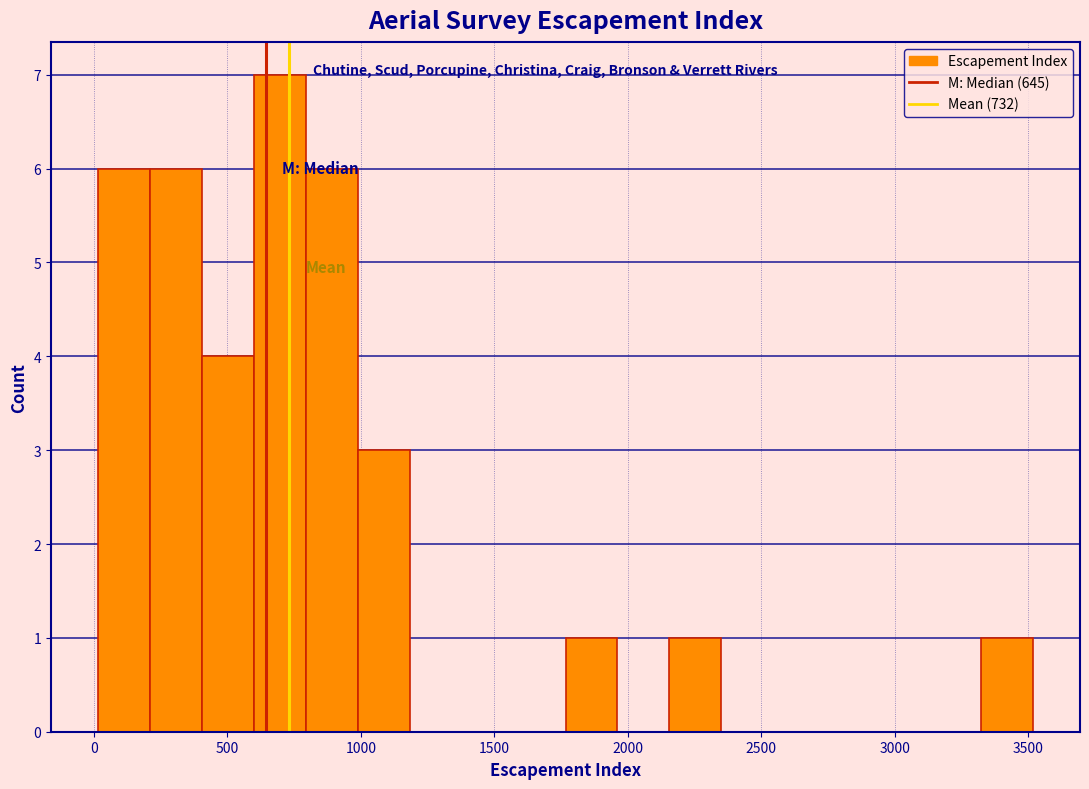

Read against the x-axis, roughly where is the centre of the tallest bar?

700